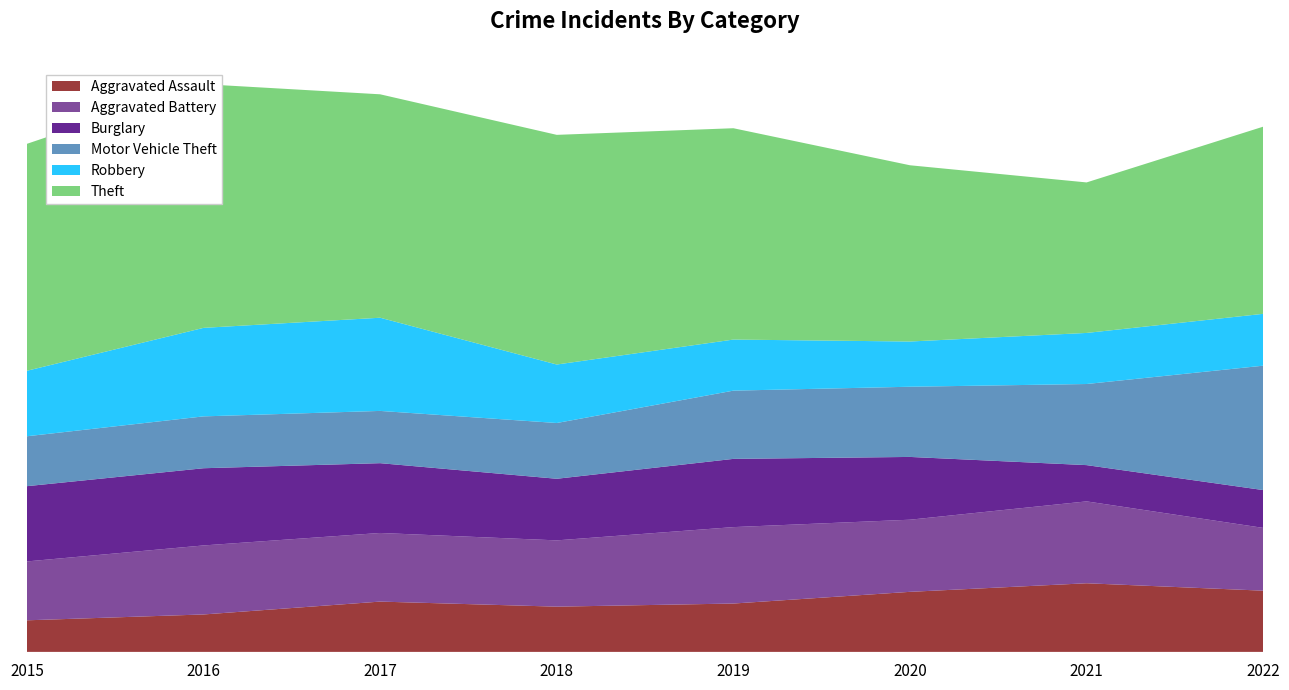

Reading left to right, list all the values displayed in this chart.

Aggravated Assault: 81	96	129	116	124	154	176	157
Aggravated Battery: 151	177	176	170	196	185	210	161
Burglary: 193	198	179	158	175	161	93	97
Motor Vehicle Theft: 128	133	134	143	175	180	208	319
Robbery: 168	227	239	150	131	116	131	133
Theft: 582	625	573	589	542	452	386	480